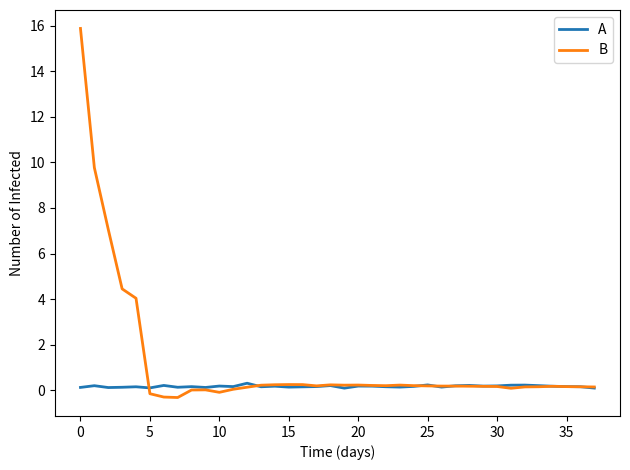

List the series in order of their peak value, highest first.

B, A